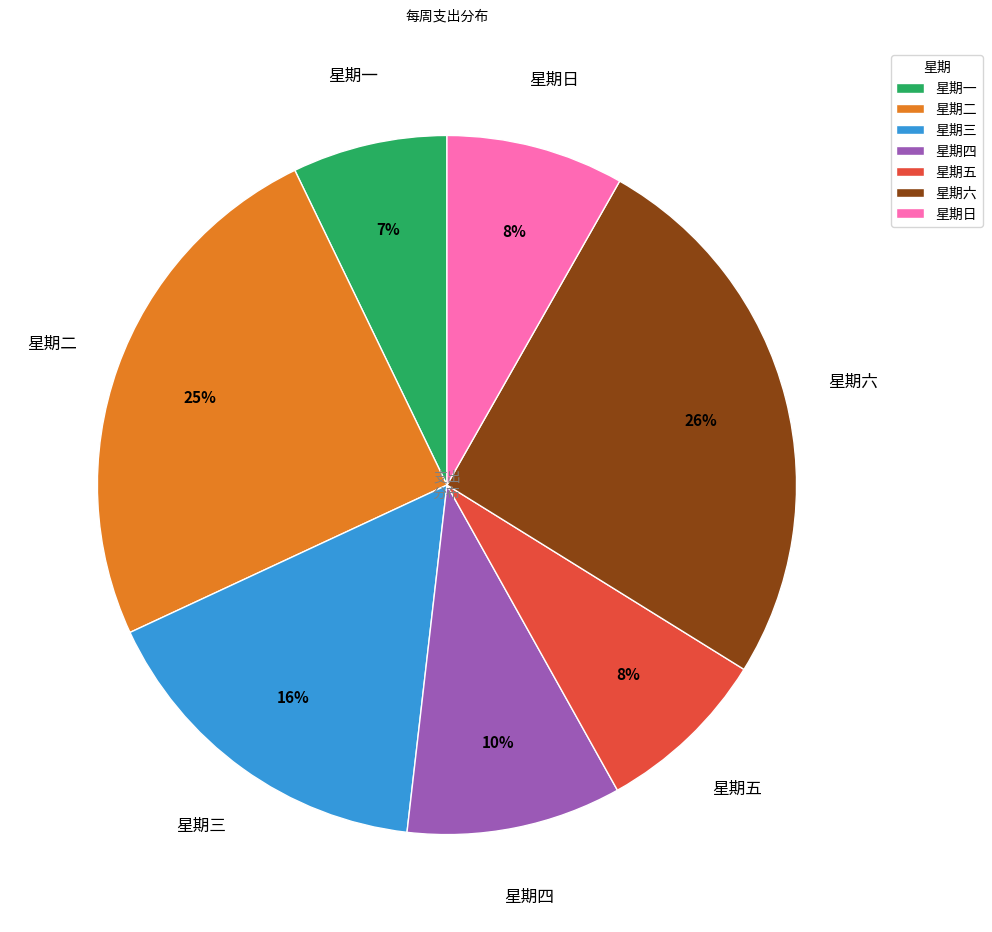

What is the smallest slice in the pie chart?

星期一